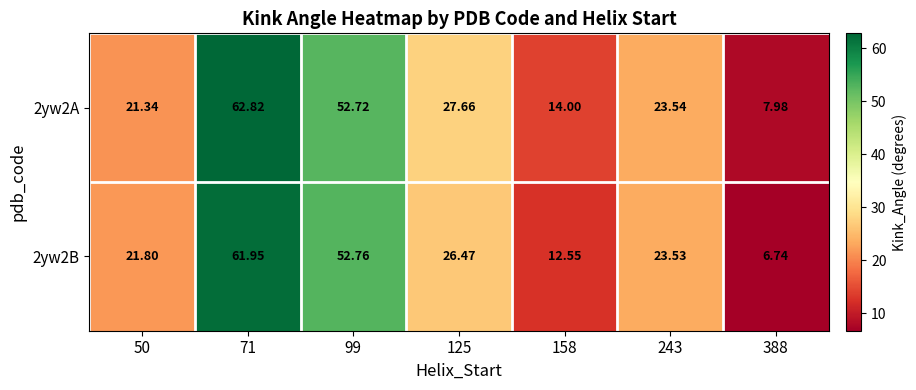

Which series has the largest range (max minus min)?

2yw2B